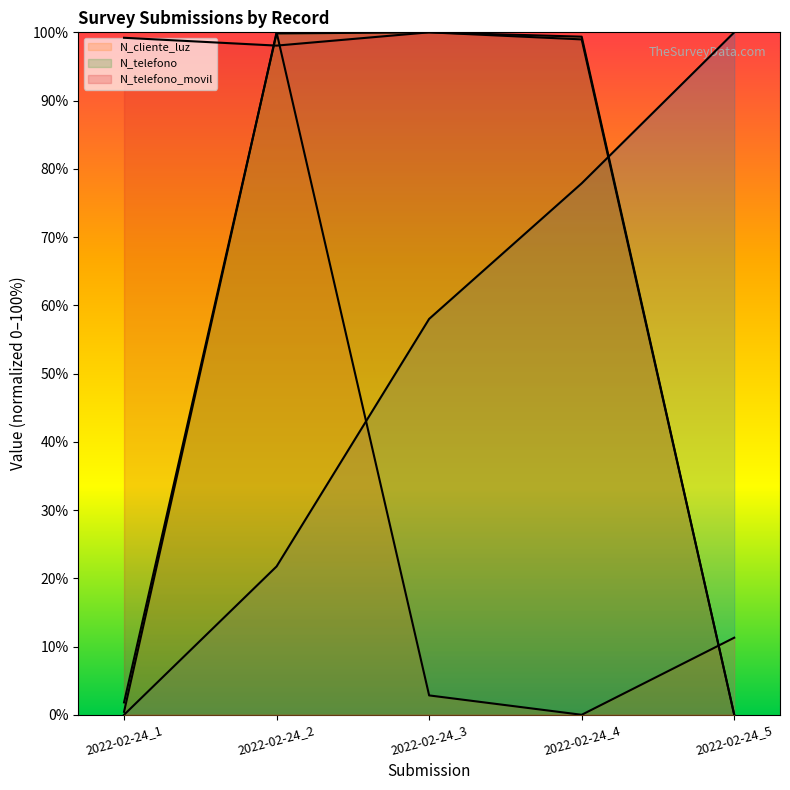

What is the maximum value shown in the chart?

100.0